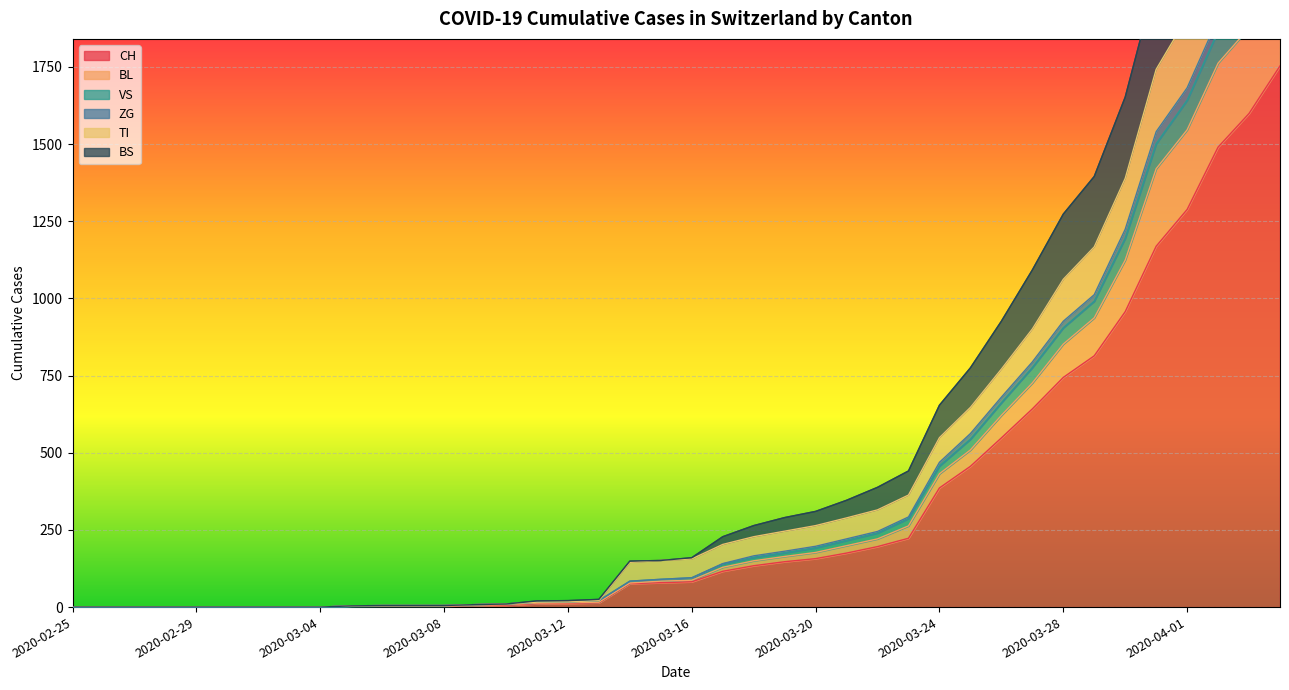

What is the label of the 9th point from the right?

2020-03-27